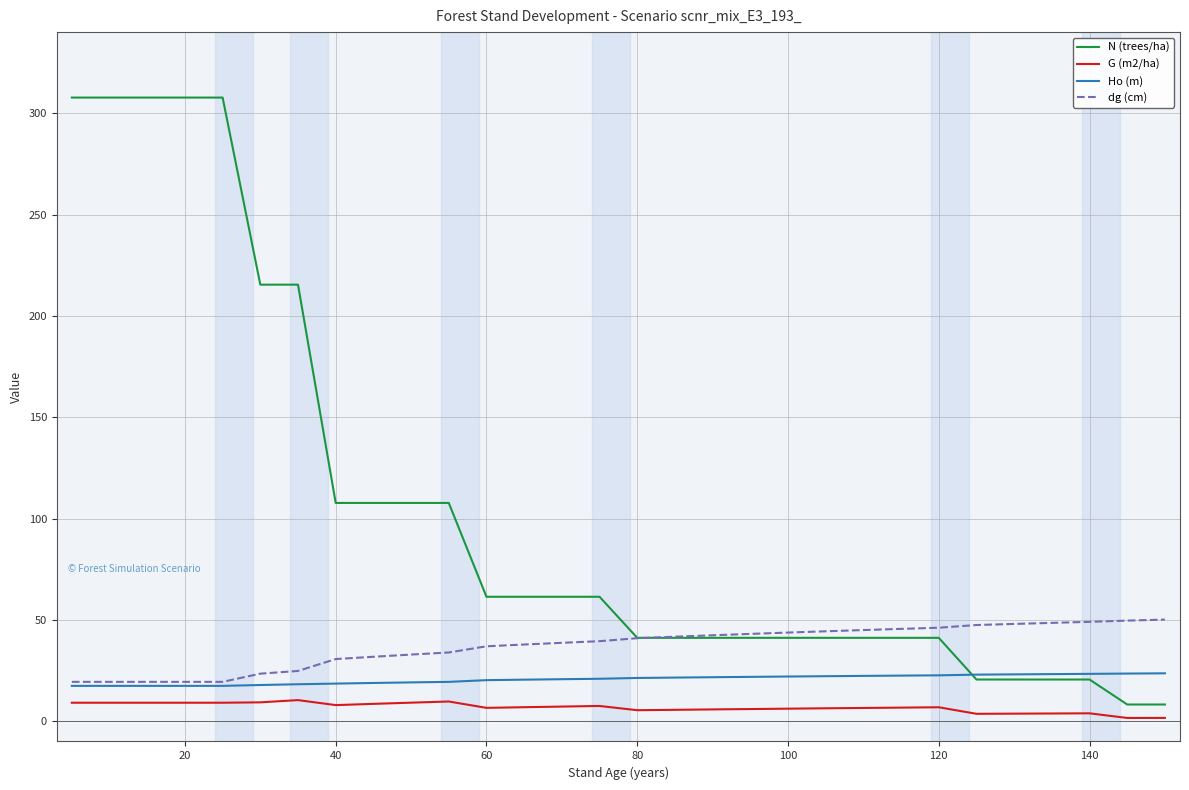

Which series has the largest total across all categories?

N (trees/ha)